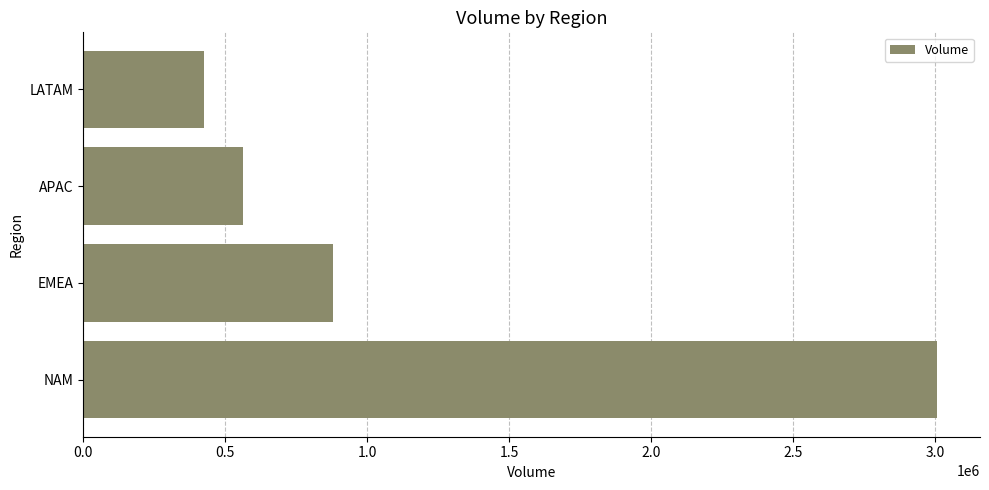

Which category has the lowest value across all series?

LATAM